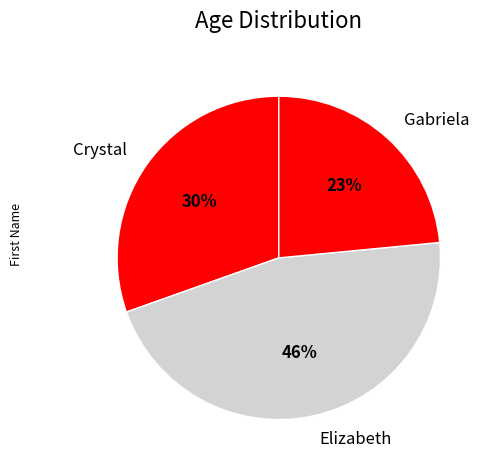

Combined, do Gabriela and Crystal account for over 50%?

Yes